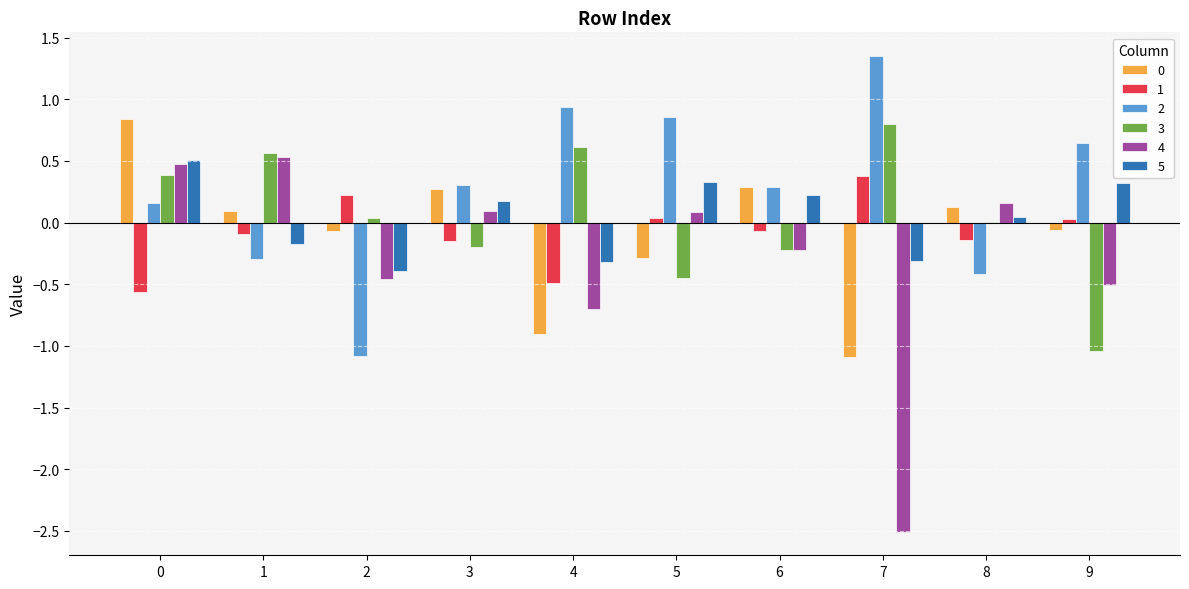

Where is 5 nearest to the value 0?

8